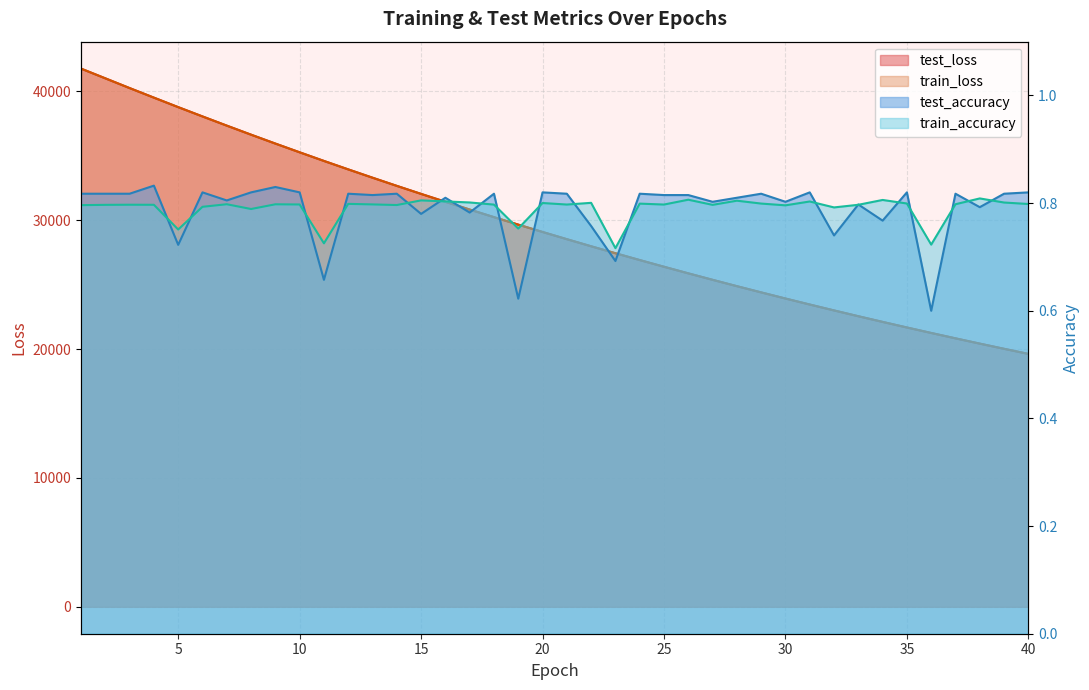

At which category does the chart reach its minimum across all series?

36